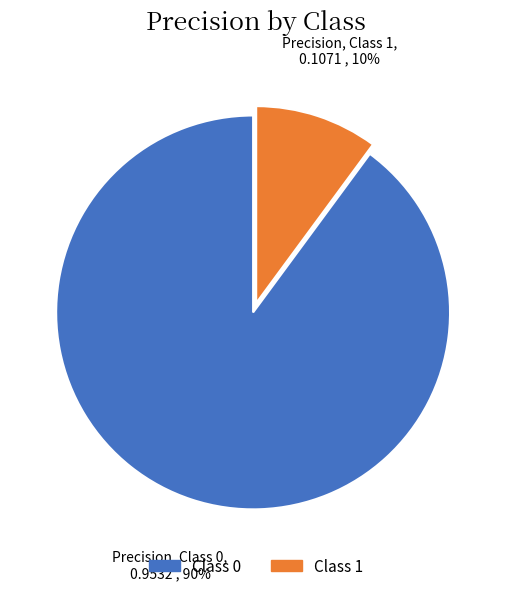

Count the number of slices in the pie.

2